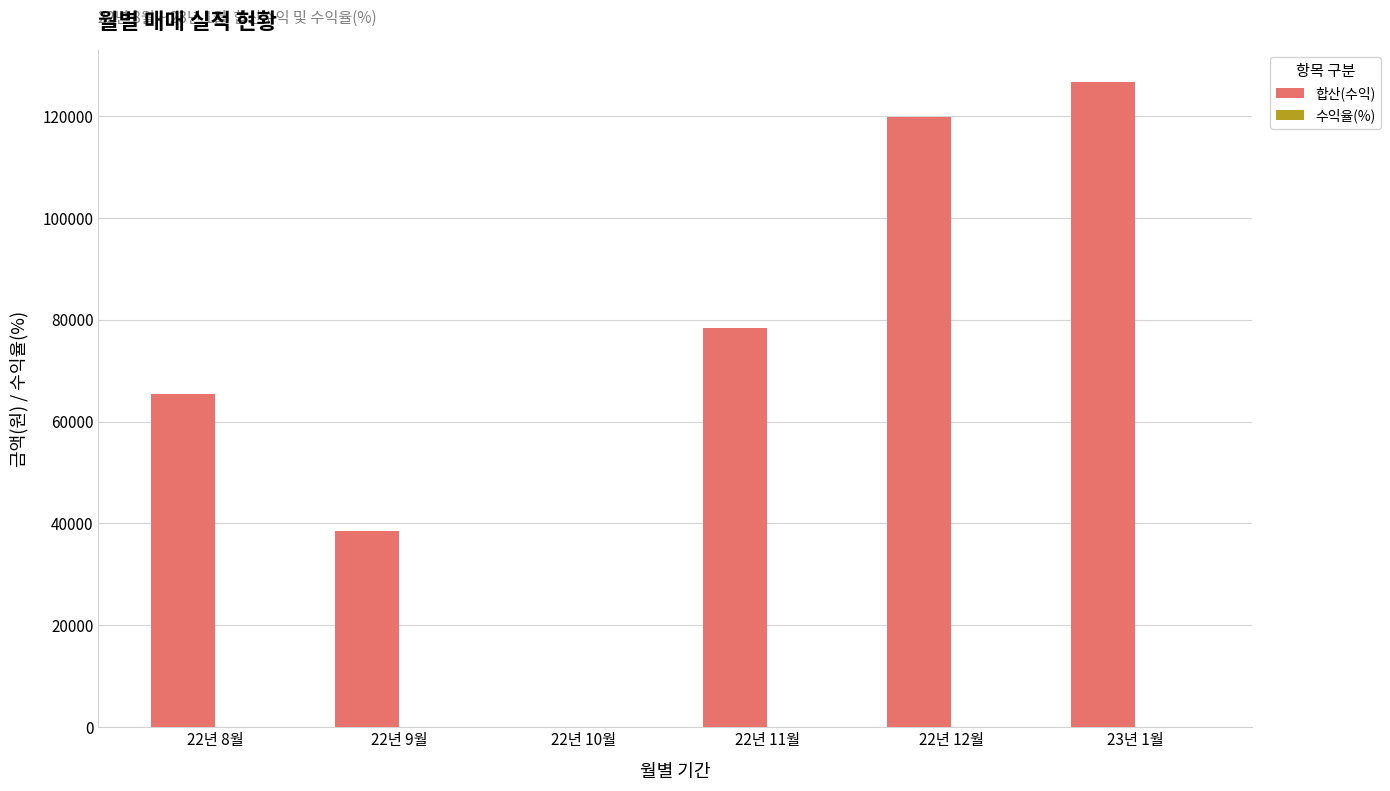

What is the maximum value shown in the chart?

126635.0